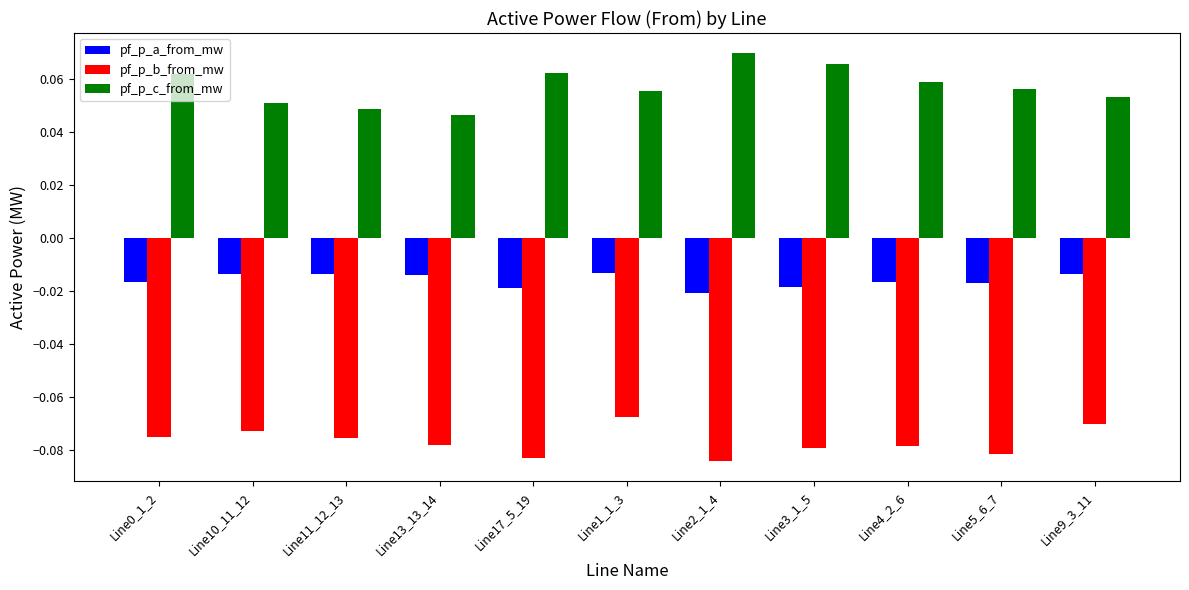

List the series in order of their overall mean, lowest first.

pf_p_b_from_mw, pf_p_a_from_mw, pf_p_c_from_mw